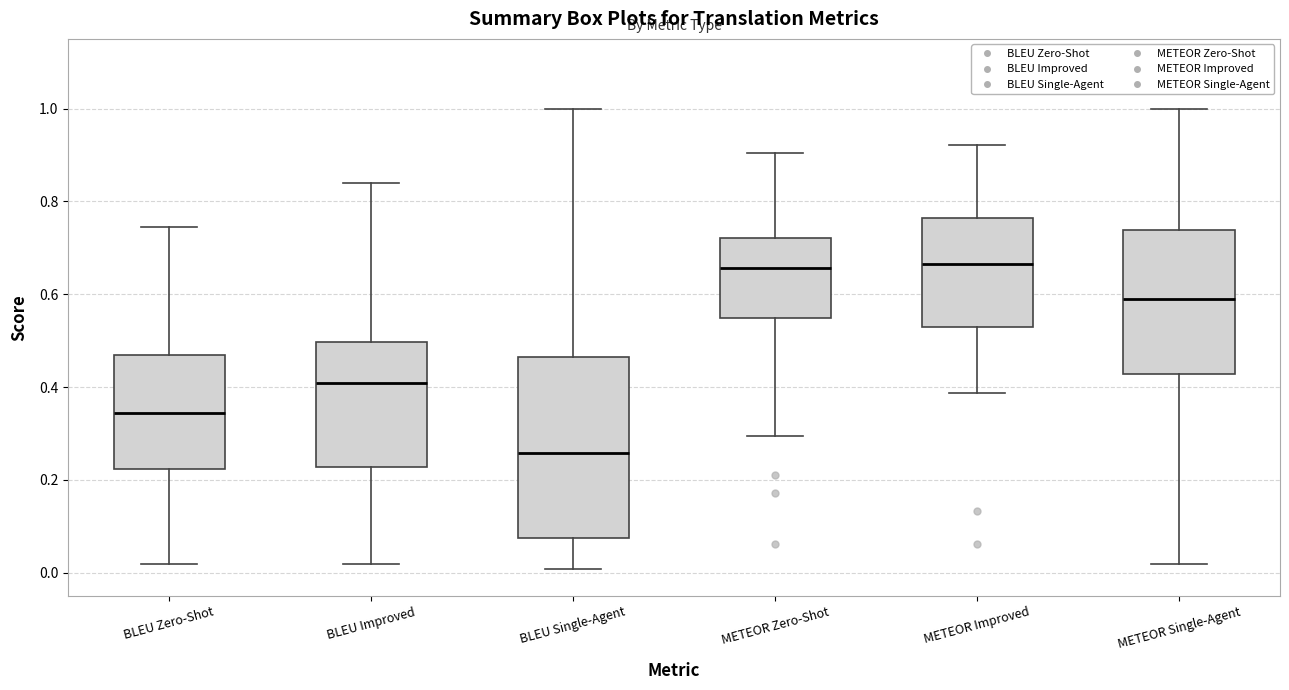

Reading left to right, read every box against the y-axis: the position of its median line, the range the box covers, and the ends of its whiskers. The values are not printed on the chart, so give them approximately, as read against the axis.

BLEU Zero-Shot: median 0.34, box 0.22 to 0.46, whiskers 0.02 to 0.74
BLEU Improved: median 0.40, box 0.22 to 0.50, whiskers 0.02 to 0.84
BLEU Single-Agent: median 0.26, box 0.08 to 0.46, whiskers 0.00 to 1.00
METEOR Zero-Shot: median 0.66, box 0.54 to 0.72, whiskers 0.30 to 0.90
METEOR Improved: median 0.66, box 0.52 to 0.76, whiskers 0.38 to 0.92
METEOR Single-Agent: median 0.58, box 0.42 to 0.74, whiskers 0.02 to 1.00